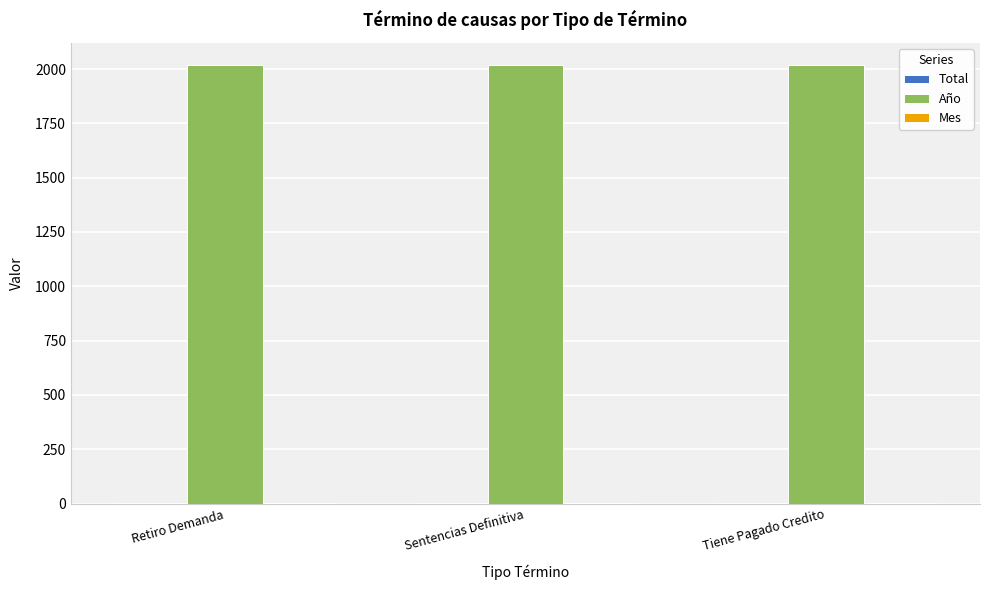

Is it true that Año equals 2020 at Sentencias Definitiva?

True